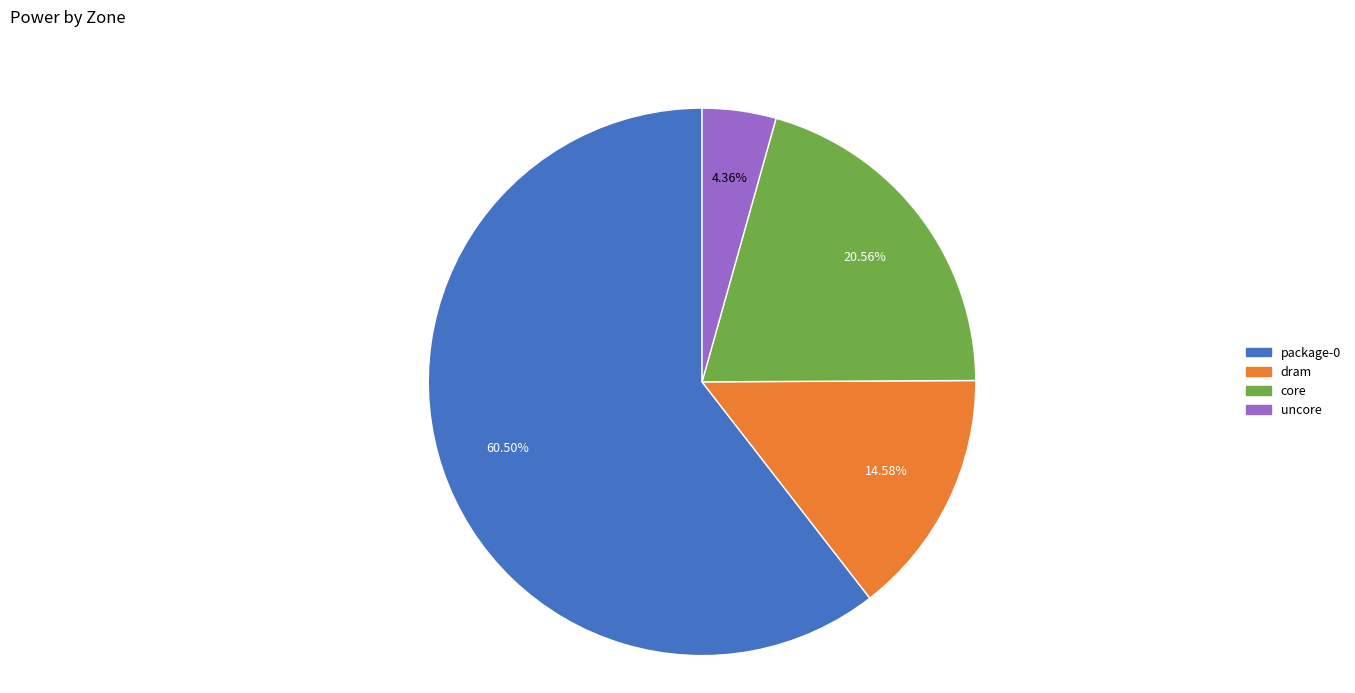

What percentage is NOT represented by core?

79.4%